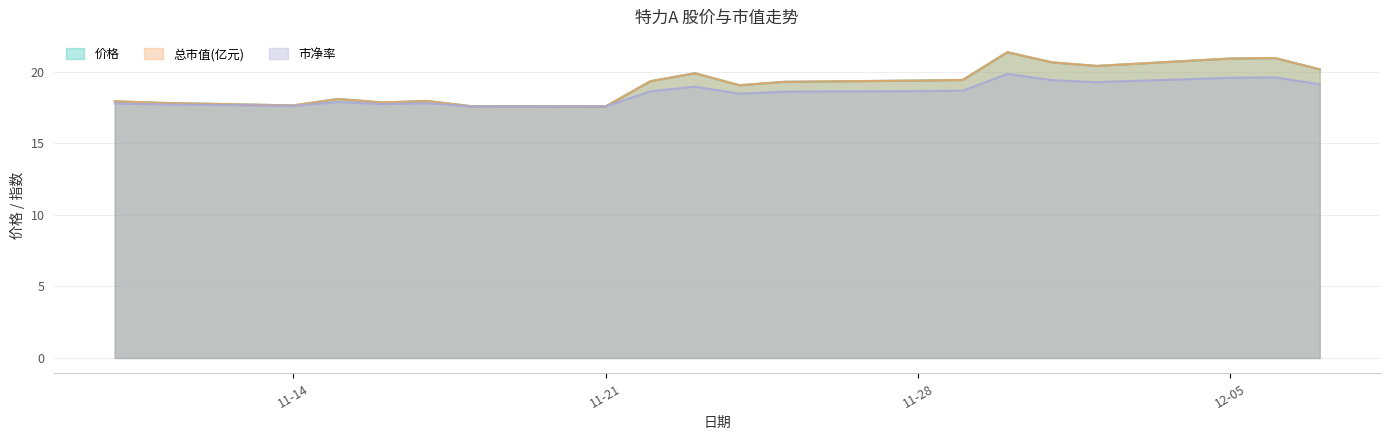

What are all the series names shown in the legend?

价格, 总市值(亿元), 市净率